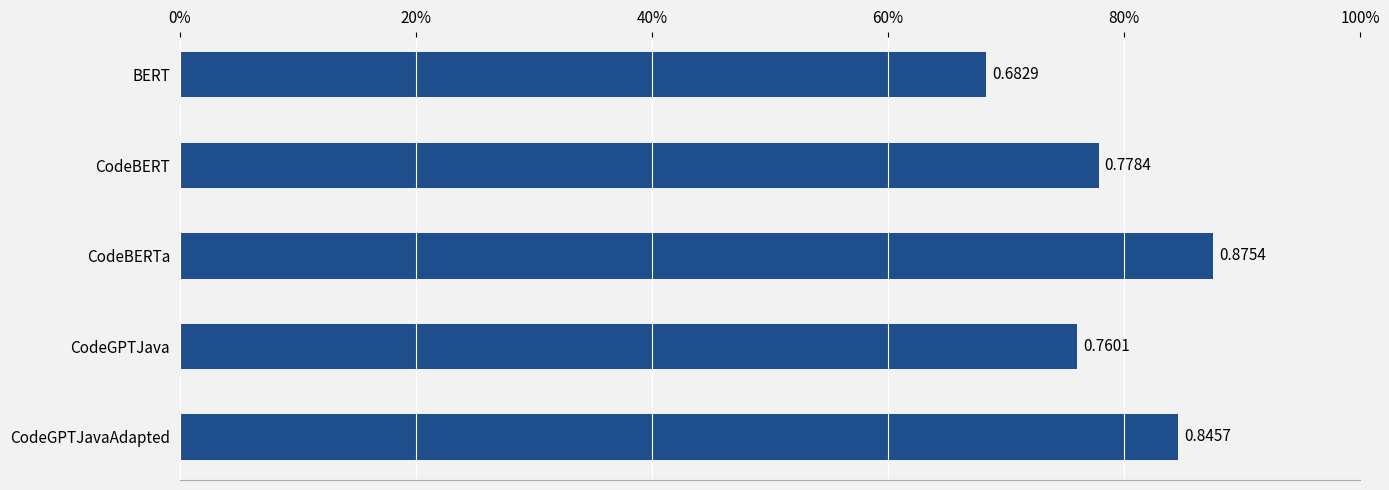

Are the bars horizontal?

Yes